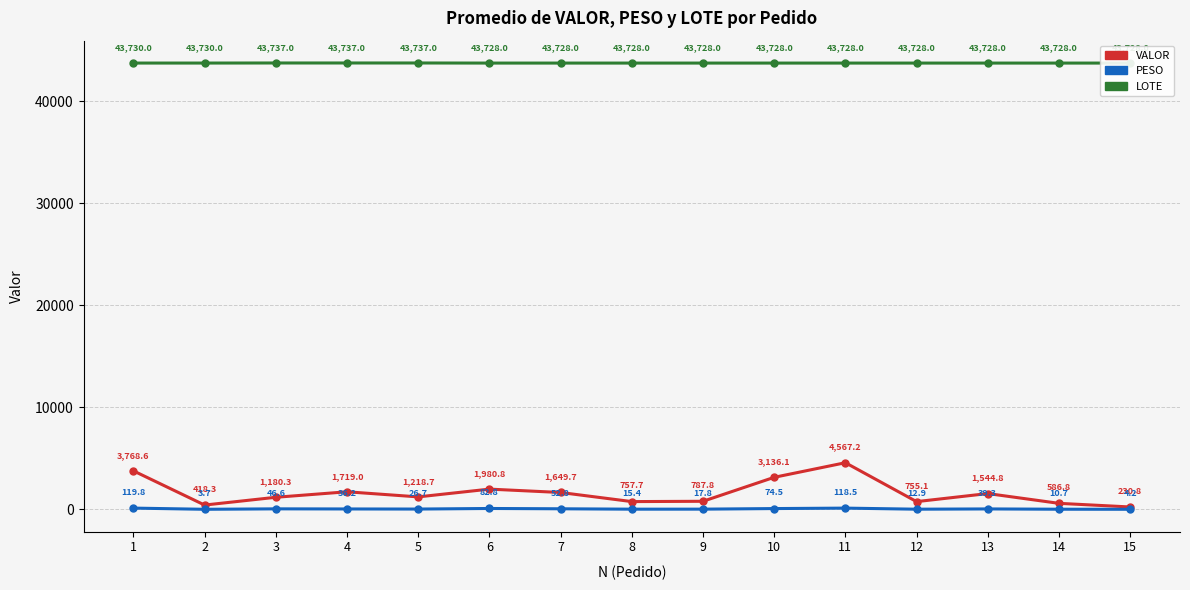

Which series has the widest spread of values?

VALOR